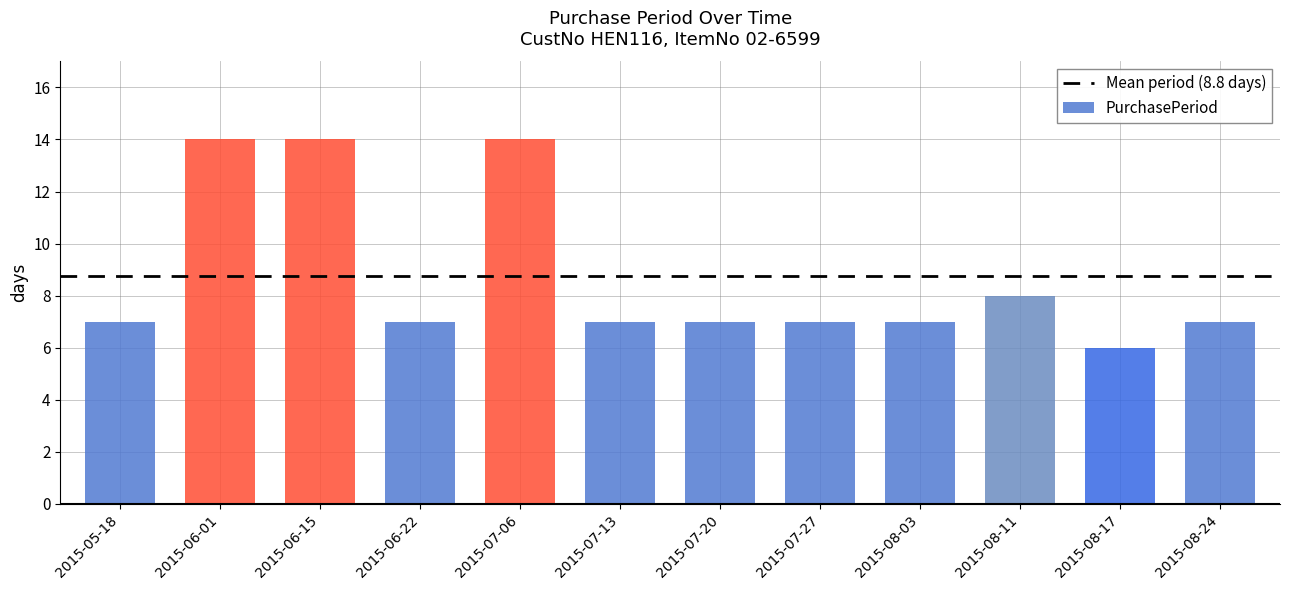

What is the maximum value shown in the chart?

14